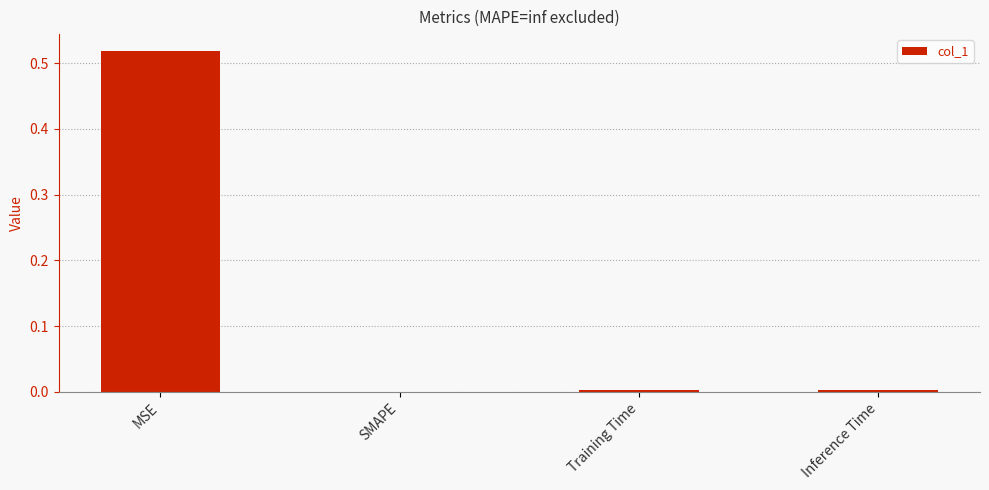

Does the chart contain stacked bars?

No